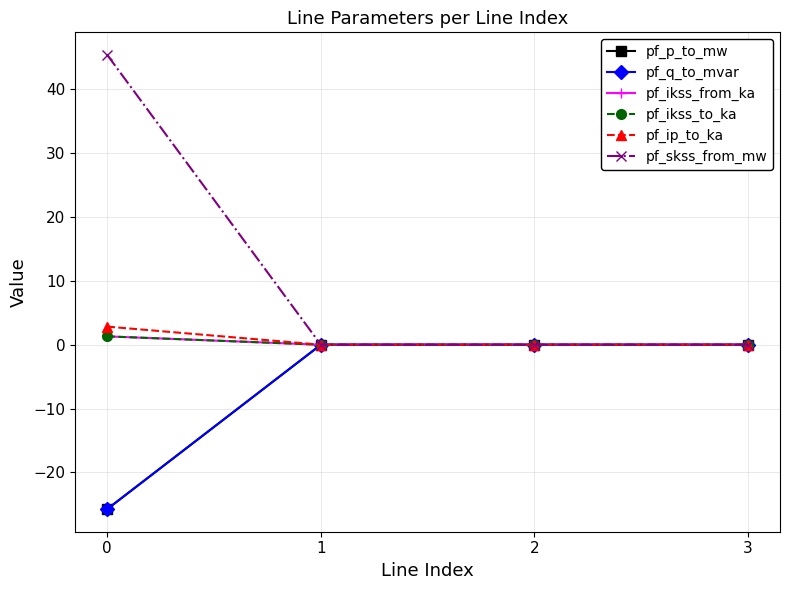

Is it true that pf_ip_to_ka equals 0.0 at 2?

True